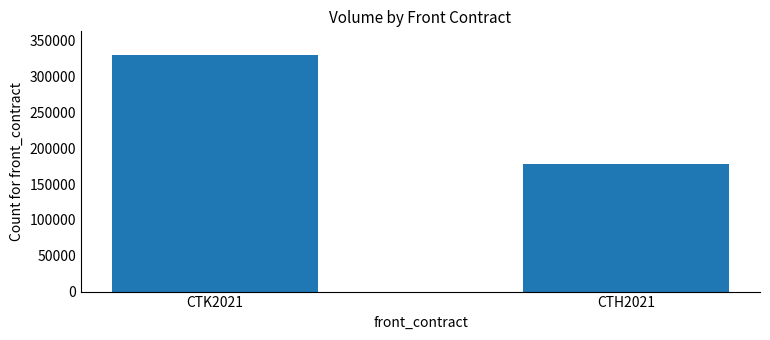

Which has a higher value, CTK2021 or CTH2021?

CTK2021